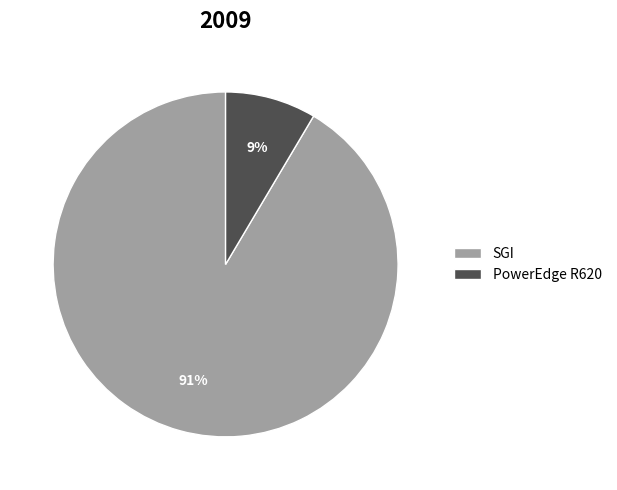

Does any single category account for the majority?

Yes